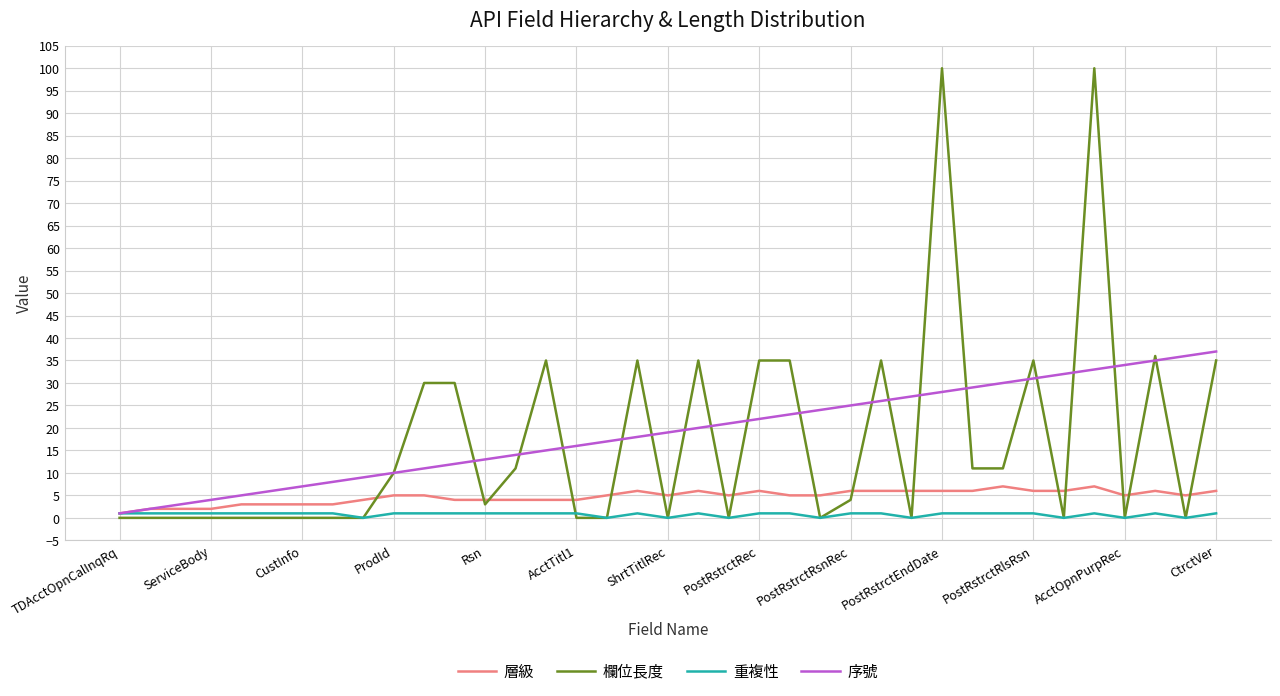

Which series has the largest total across all categories?

序號